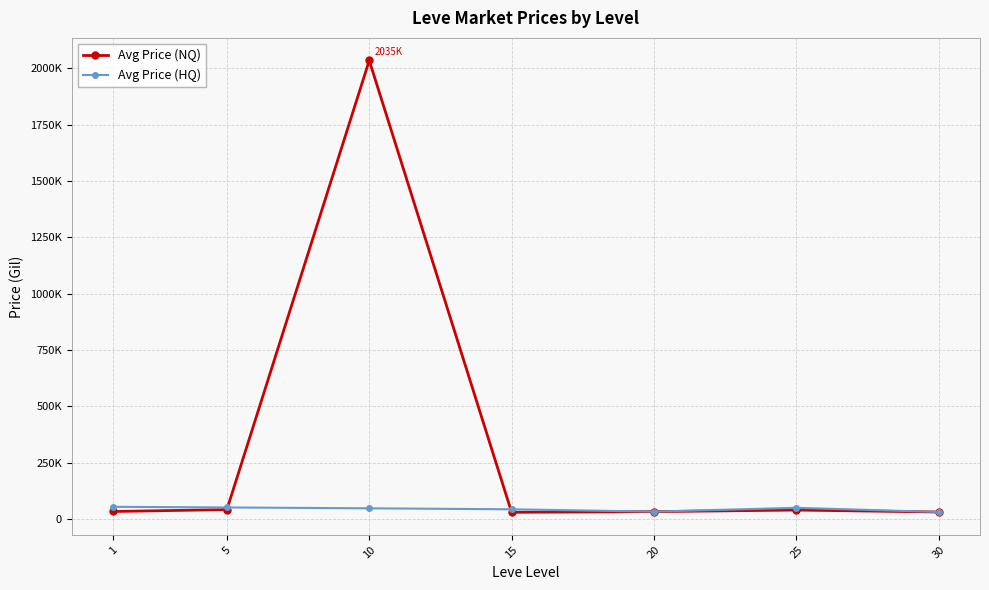

Reading right to left, extract all data points from this chart.

Avg Price (NQ): 30=31877.3	25=40552.3	20=33561.9	15=30554.2	10=2034754.5	5=42550.8	1=34183.2
Avg Price (HQ): 30=31877.3	25=50565.3	20=33561.9	15=43906.2	10=48277.4	5=52099.7	1=54939.9